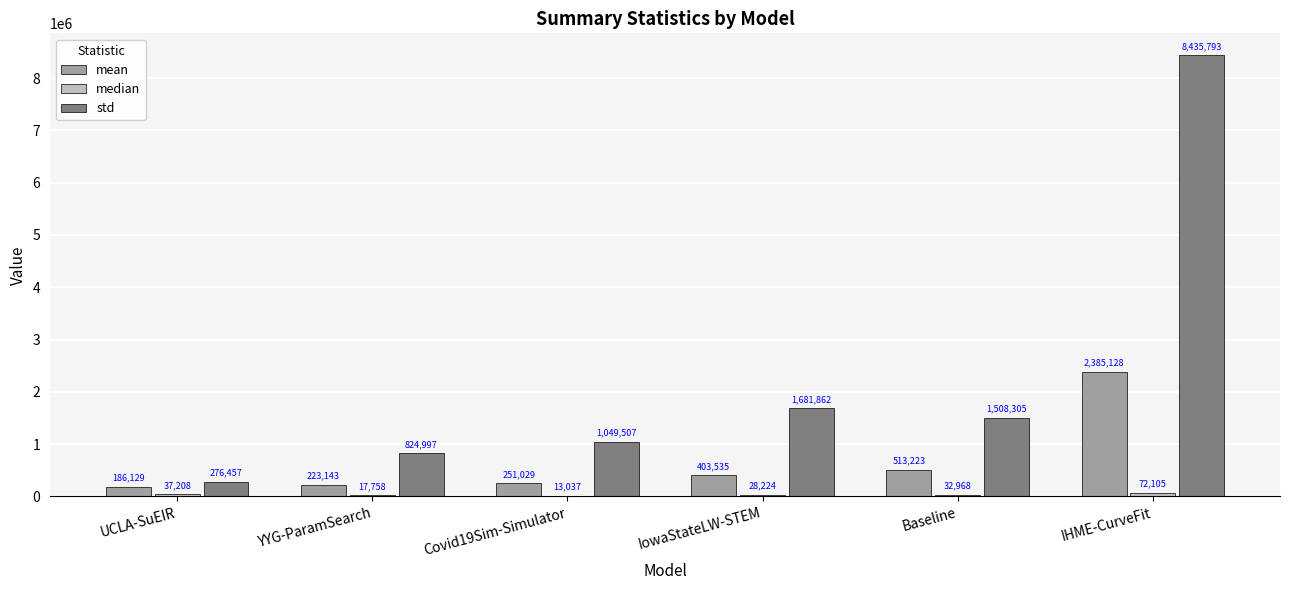

At which category is the sum across all series the highest?

IHME-CurveFit